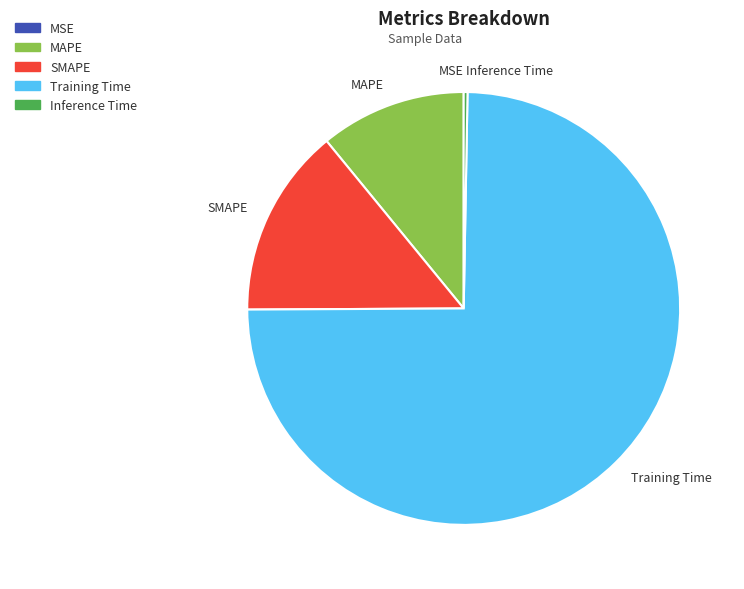

Combined, do Inference Time and Training Time account for over 50%?

Yes